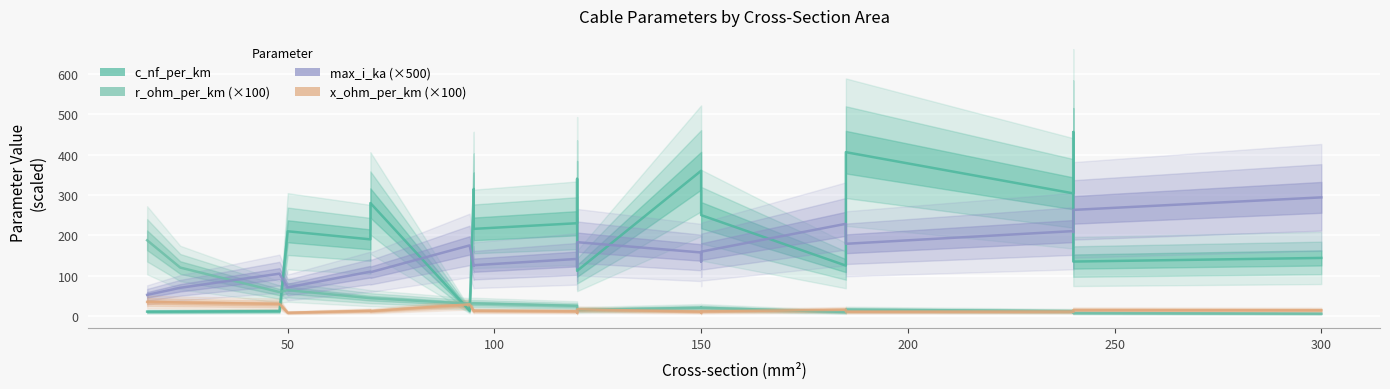

What is the highest value of the x_ohm_per_km (×100) series?

35.0